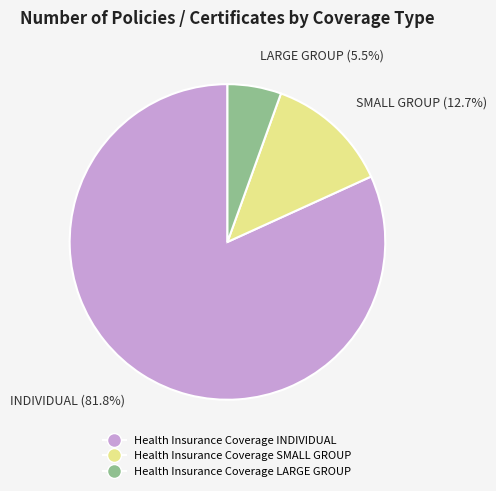

Approximately how many times larger is the value at Health Insurance Coverage SMALL GROUP compared to Health Insurance Coverage LARGE GROUP?

2.3